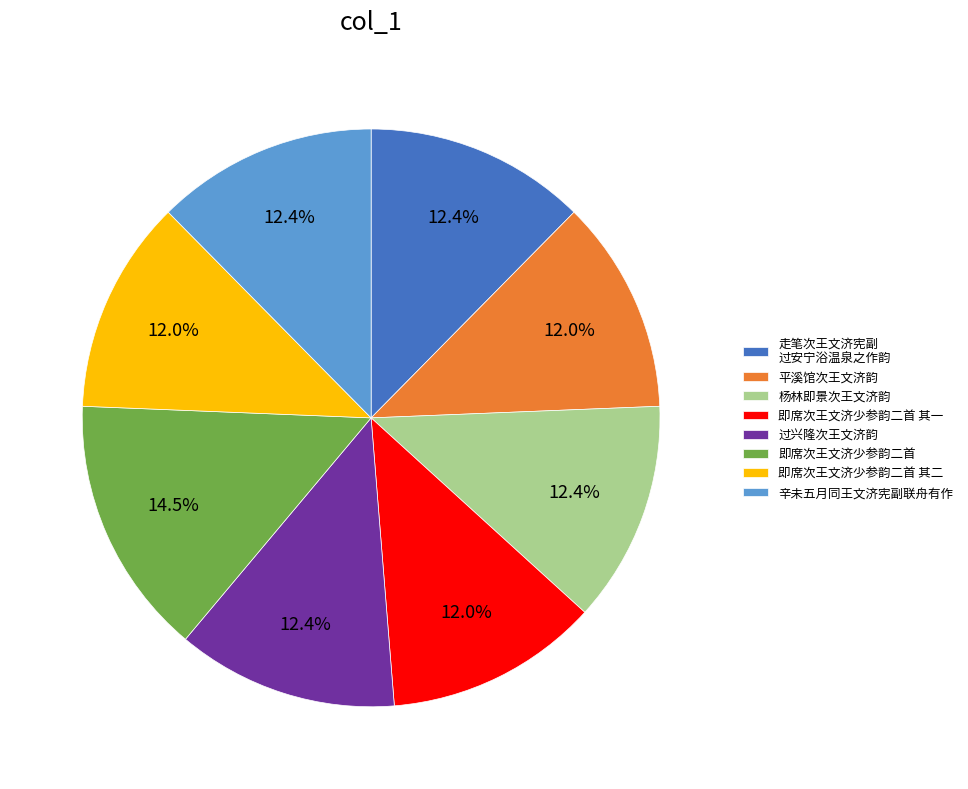

Approximately how many times larger is the value at 即席次王文济少参韵二首 其二 compared to 即席次王文济少参韵二首 其一?

1.0